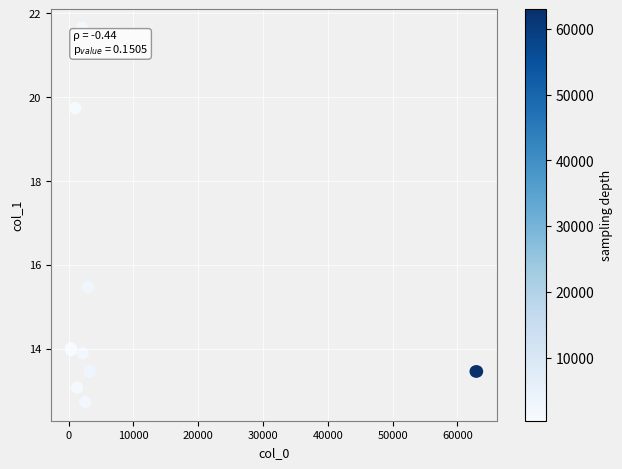

What Y value in the scatter plot is closest to 17?

15.5